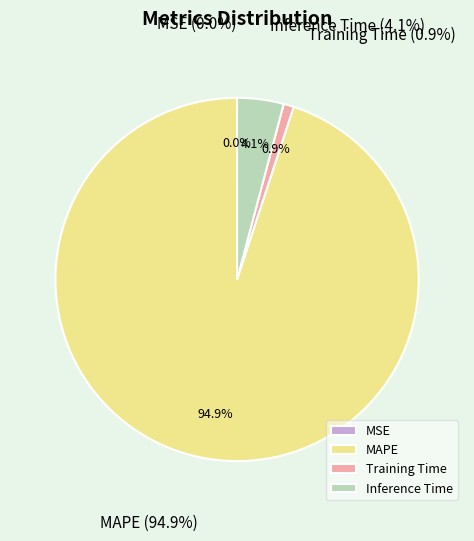

What percentage is the MAPE slice, to the nearest percent?

95%